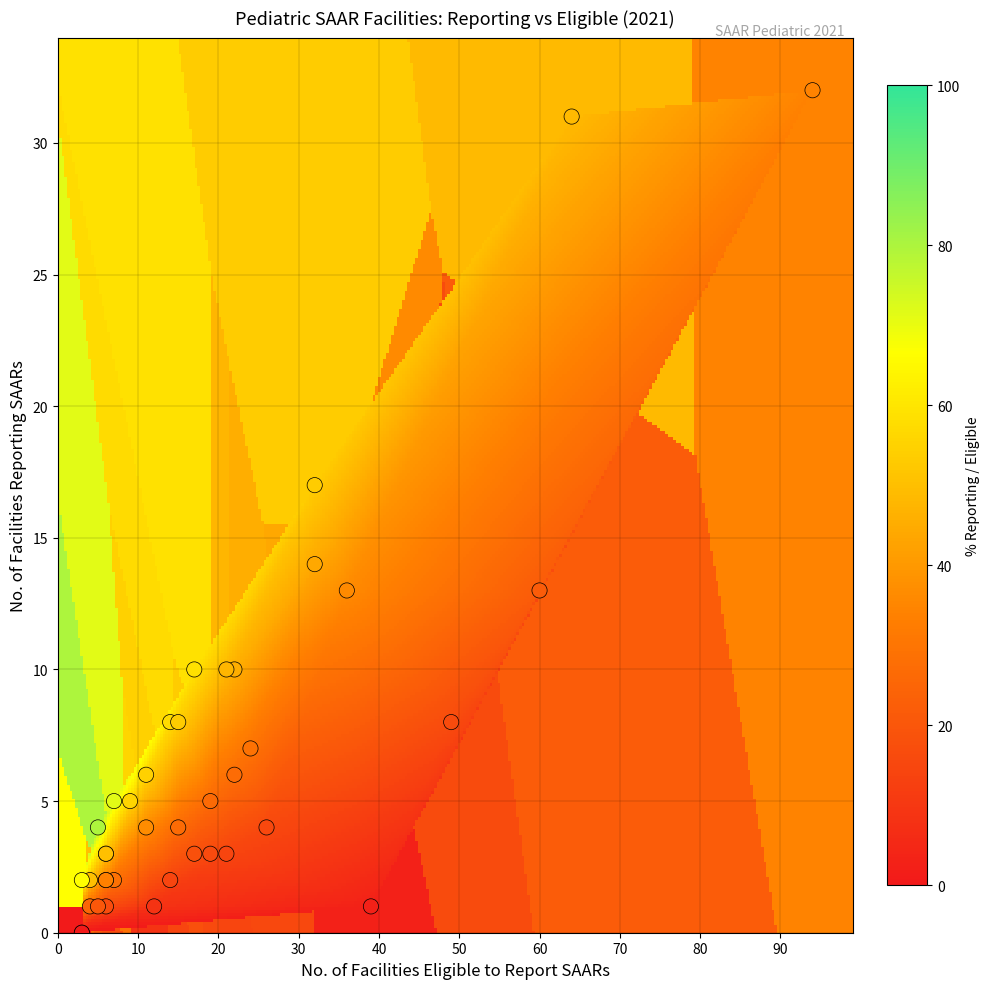

What Y value in the scatter plot is closest to 16?

17